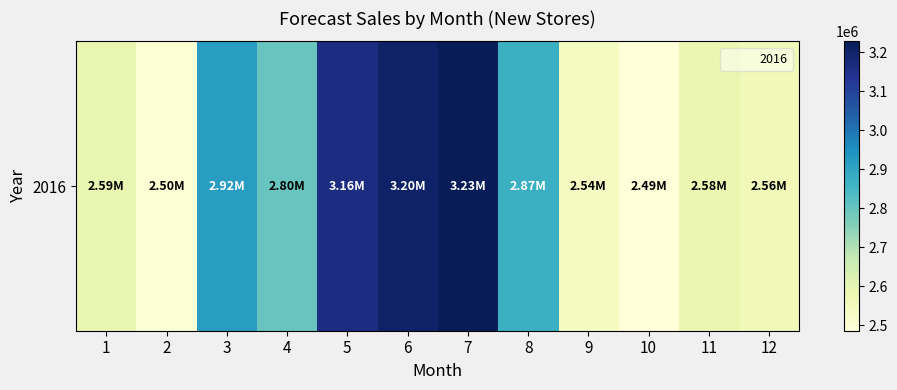

What is the smallest value displayed?

2485732.3